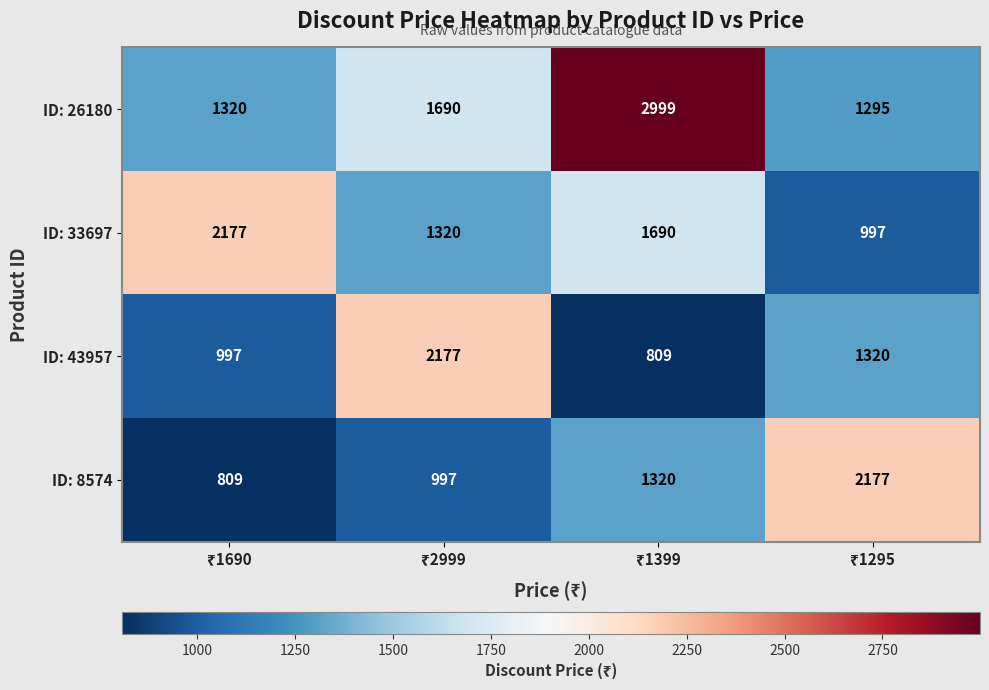

Which series has the widest spread of values?

ID: 26180